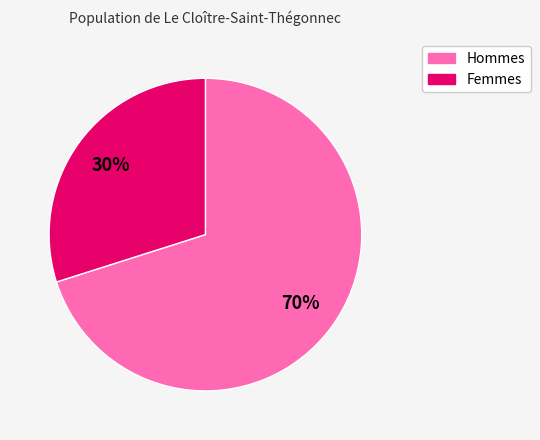

To the nearest percent, what is the average slice percentage?

50%